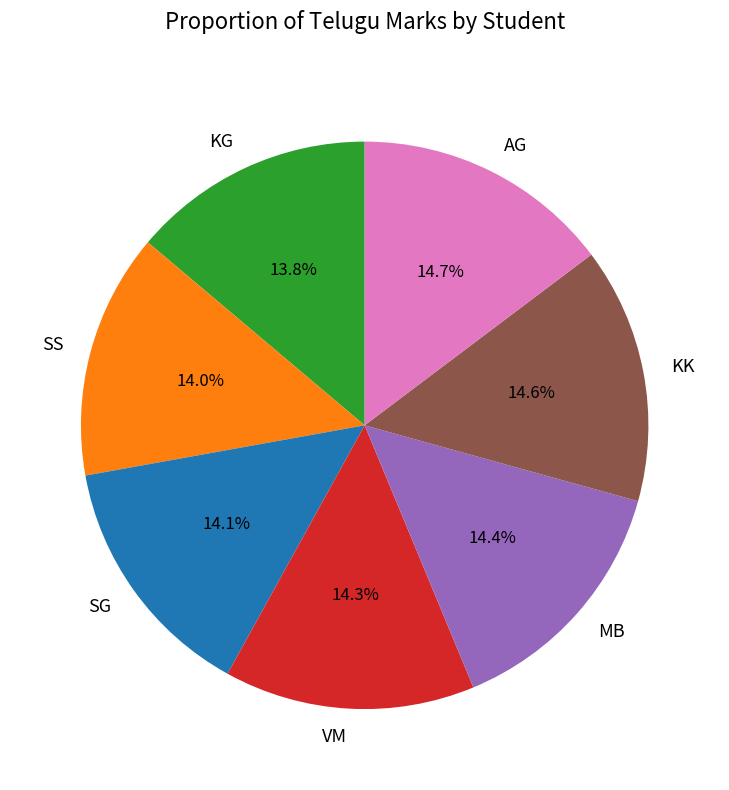

To the nearest percent, what is the difference between the largest and smallest slice percentages?

1%